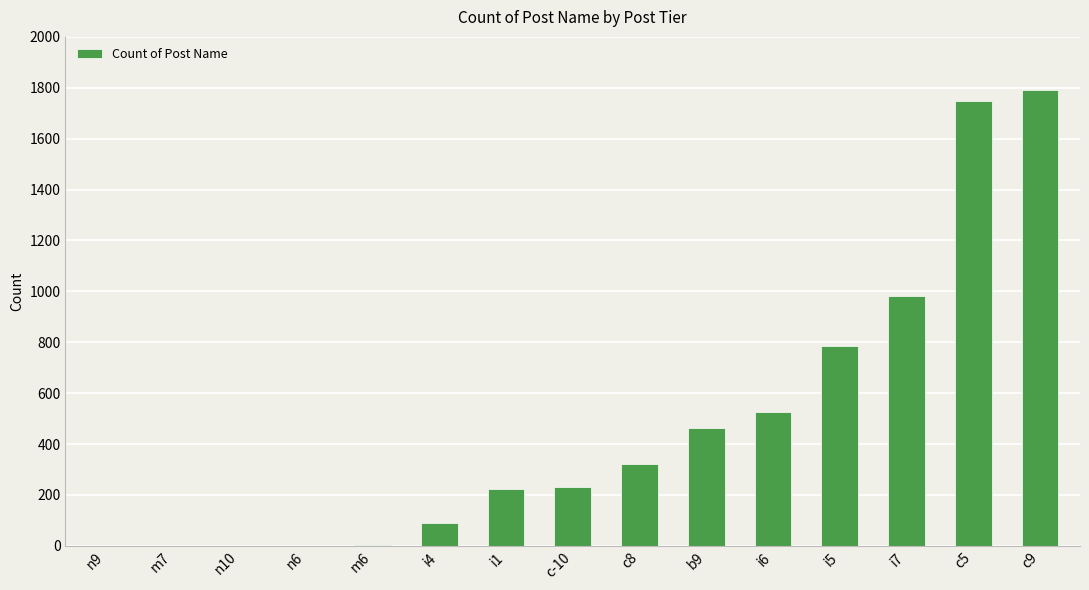

Does the chart contain stacked bars?

No